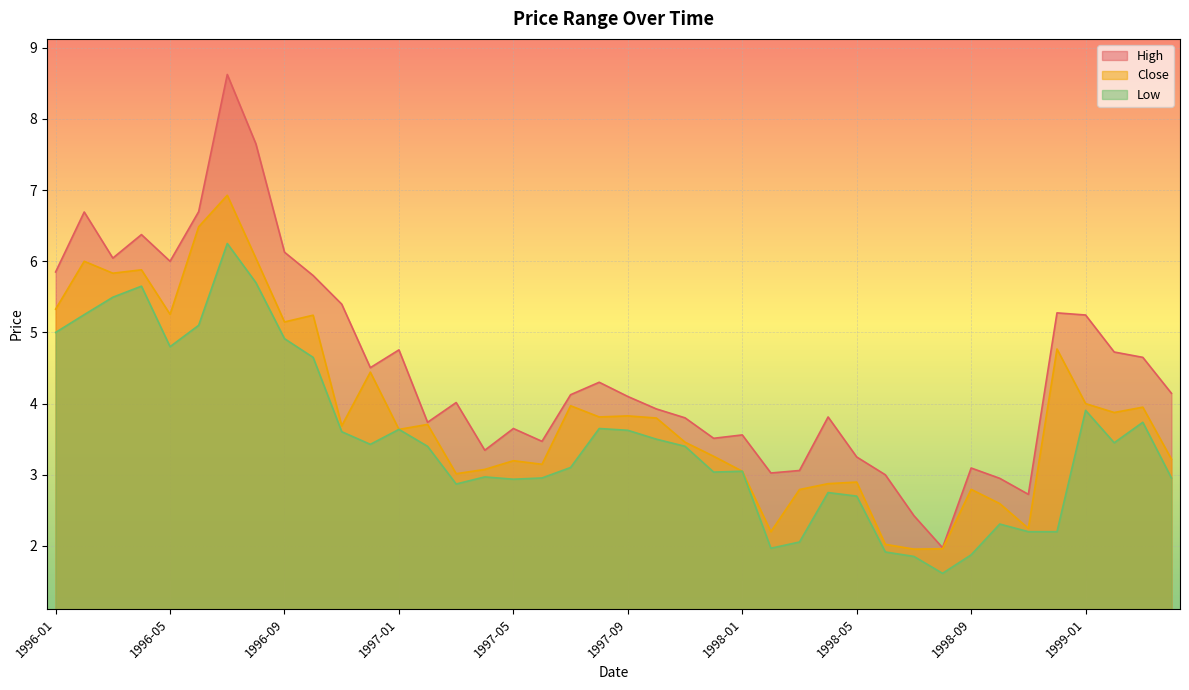

Reading left to right, list all the values displayed in this chart.

High: 5.8	6.7	6.0	6.4	6.0	6.7	8.6	7.7	6.1	5.8	5.4	4.5	4.8	3.7	4.0	3.3	3.7	3.5	4.1	4.3	4.1	3.9	3.8	3.5	3.6	3.0	3.1	3.8	3.2	3.0	2.4	2.0	3.1	3.0	2.7	5.3	5.2	4.7	4.7	4.1
Close: 5.3	6.0	5.8	5.9	5.3	6.5	6.9	6.0	5.1	5.2	3.7	4.4	3.6	3.7	3.0	3.1	3.2	3.1	4.0	3.8	3.8	3.8	3.5	3.3	3.0	2.2	2.8	2.9	2.9	2.0	2.0	2.0	2.8	2.6	2.2	4.8	4.0	3.9	4.0	3.2
Low: 5.0	5.2	5.5	5.7	4.8	5.1	6.2	5.7	4.9	4.7	3.6	3.4	3.6	3.4	2.9	3.0	2.9	3.0	3.1	3.7	3.6	3.5	3.4	3.0	3.0	2.0	2.1	2.8	2.7	1.9	1.9	1.6	1.9	2.3	2.2	2.2	3.9	3.5	3.7	3.0